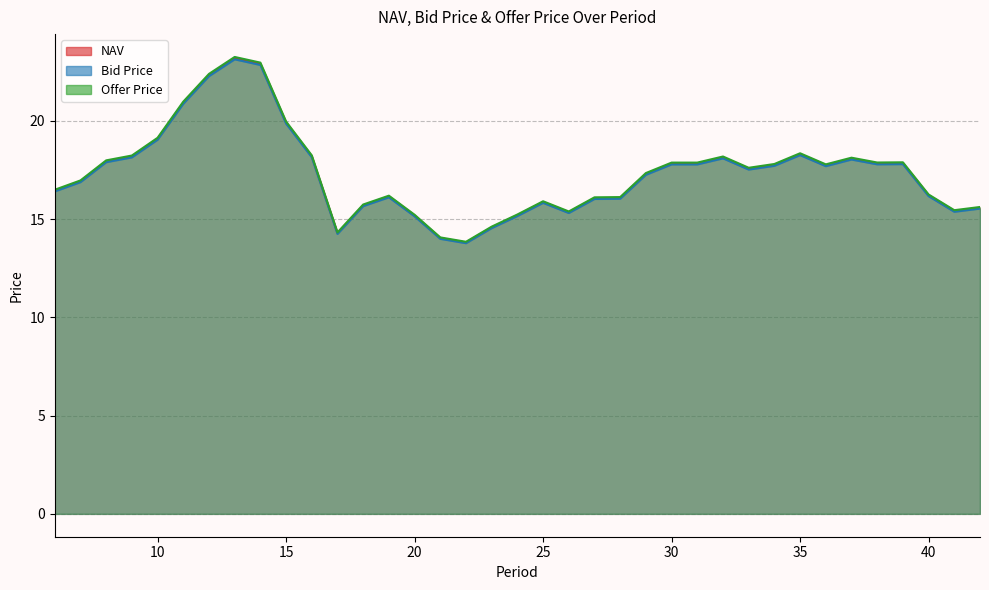

What is the difference between the highest and lowest values at 16?

0.1